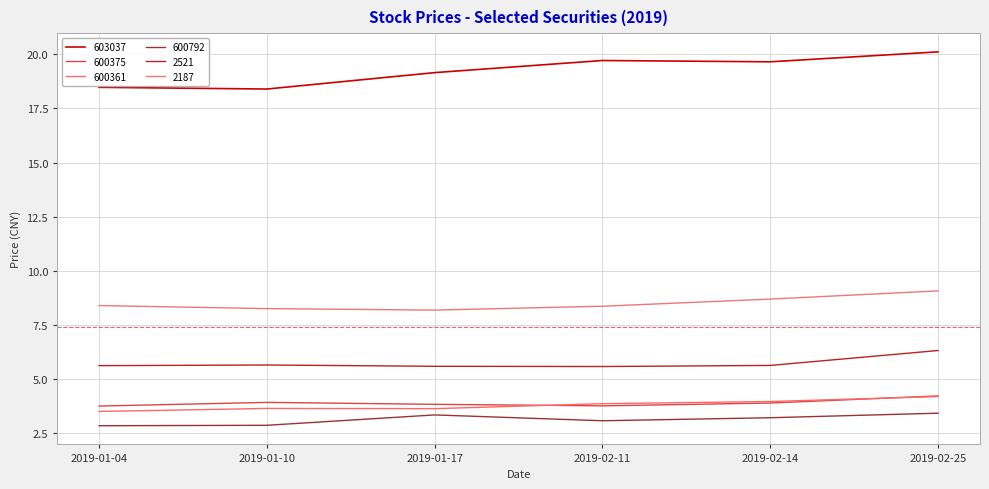

Is this an area chart (filled region under the line)?

No